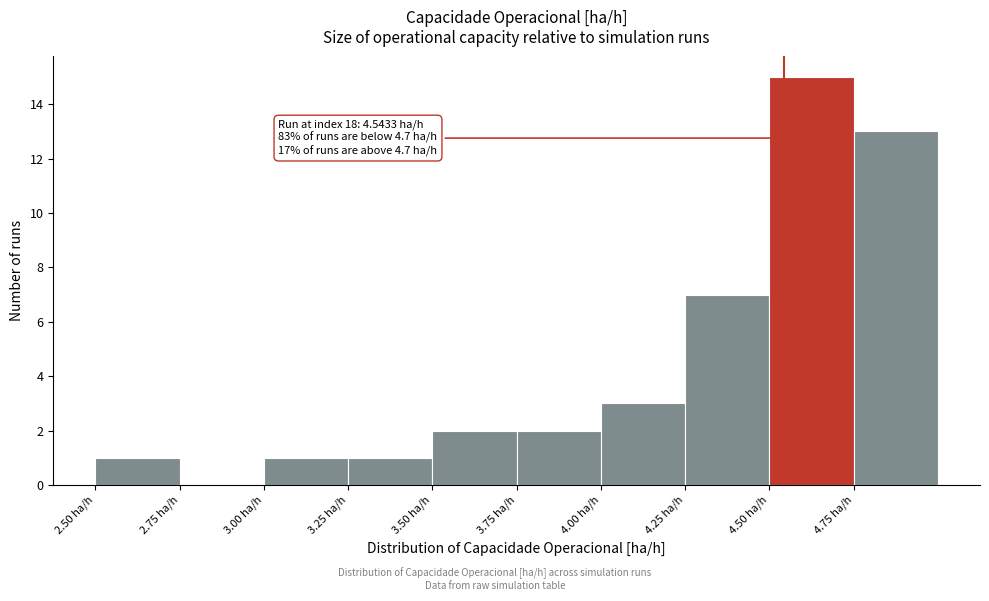

Which range on the x-axis has the tallest bar?

4.50 to 4.75